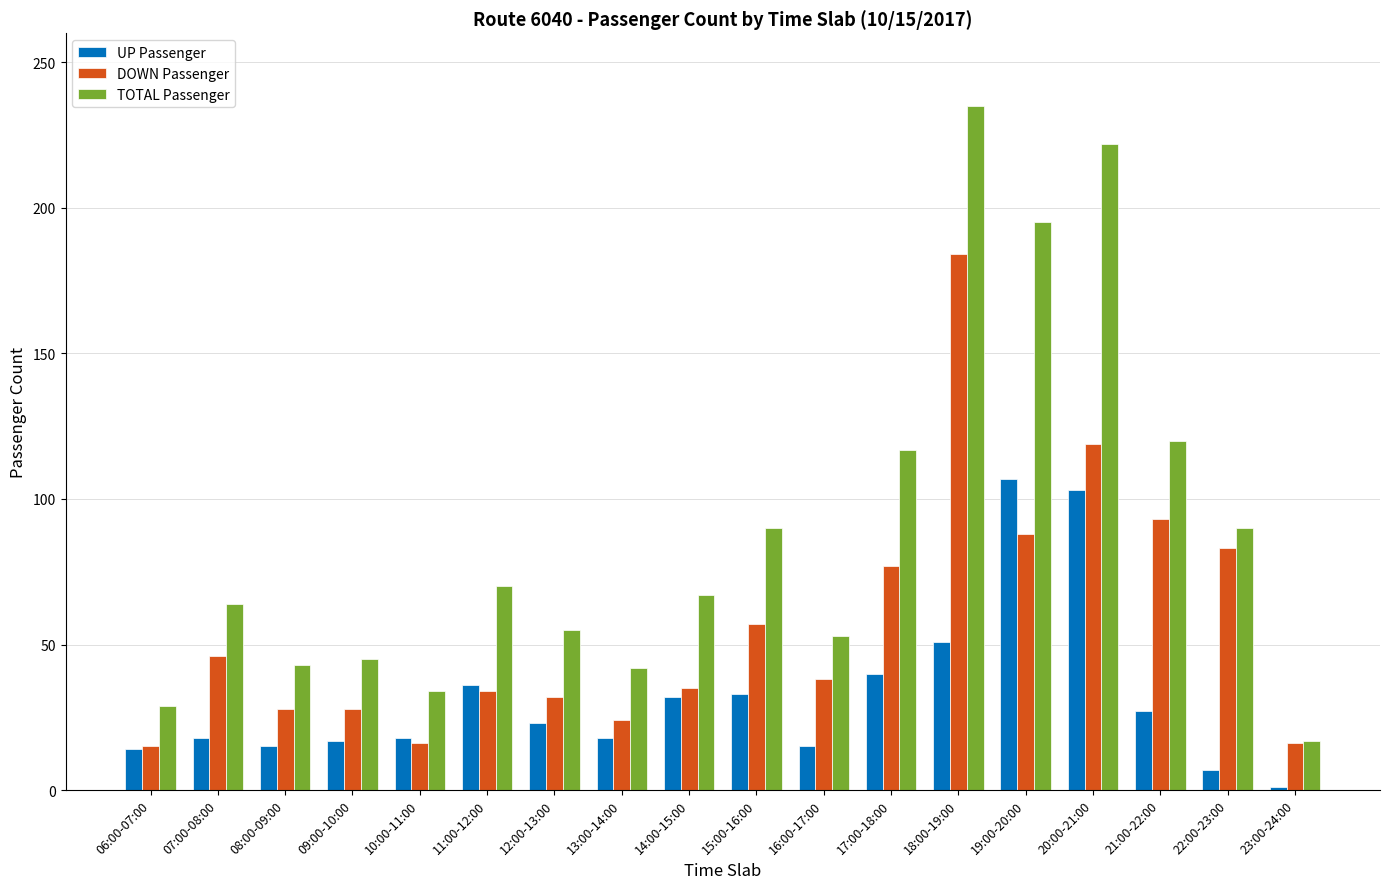

What is the difference between the second highest and second lowest values in the TOTAL Passenger series?

193